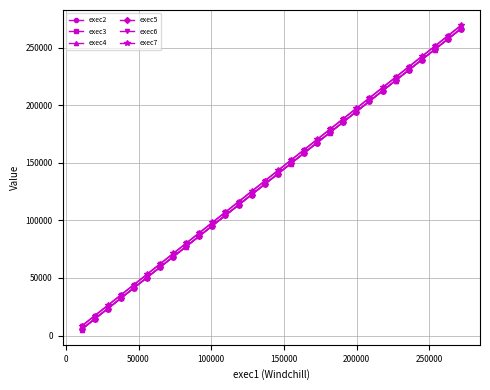

Which series has the largest range (max minus min)?

exec7